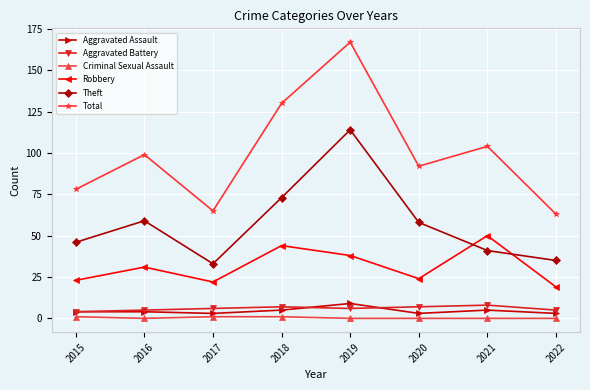

At which category is the sum across all series the highest?

2019